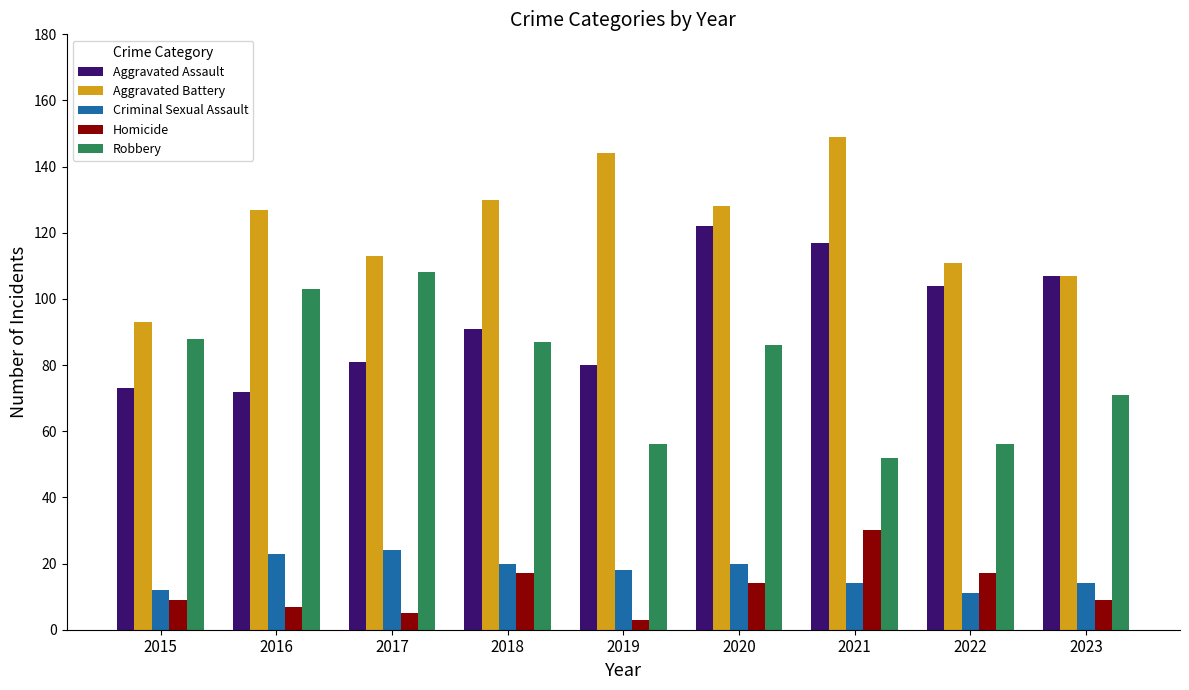

The value of Criminal Sexual Assault at 2023 is 25. True or false?

False